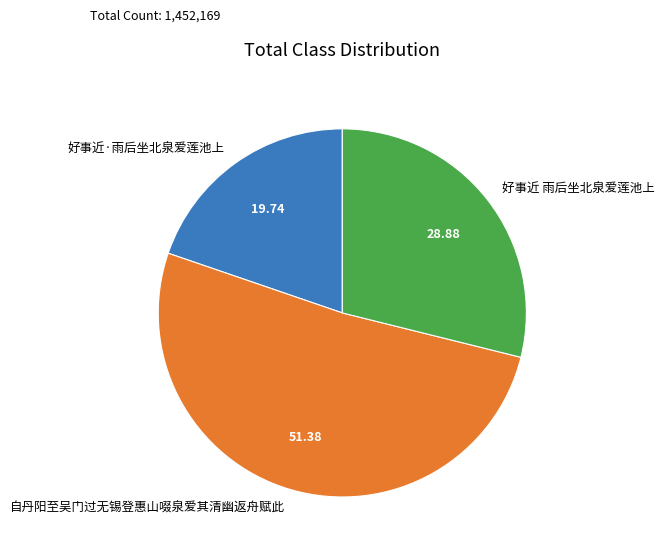

How many slices are in this pie chart?

3